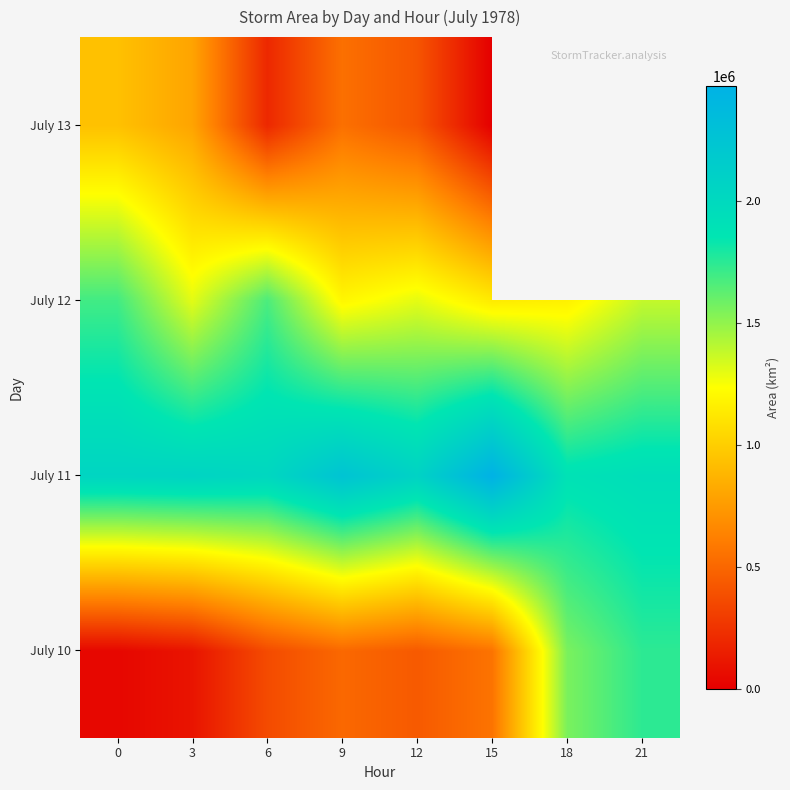

The value of July 10 at 0 is 38750.0. True or false?

True